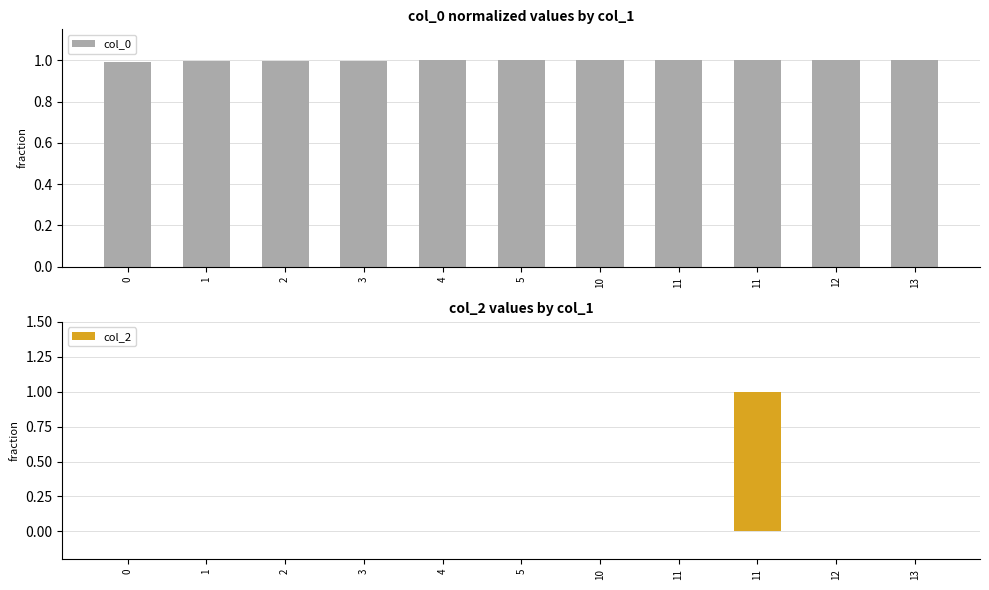

Reading left to right, what are all the values shown in this chart?

col_0: 1.0	1.0	1.0	1.0	1.0	1.0	1.0	1.0	1.0	1.0	1.0
col_2: 0.0	0.0	0.0	0.0	0.0	0.0	0.0	0.0	1.0	0.0	0.0